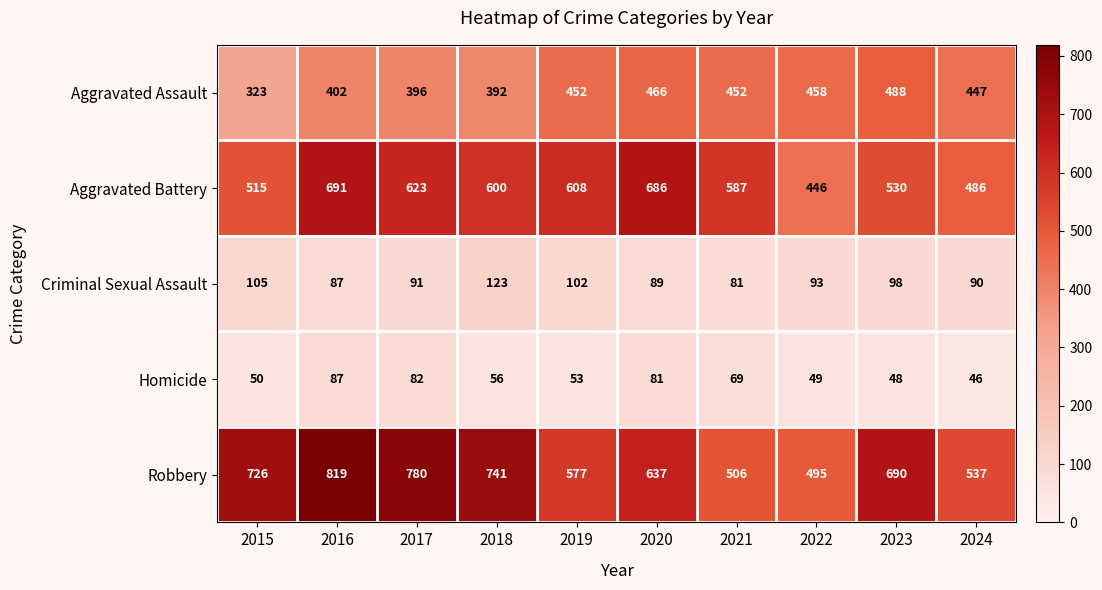

How many values in the Homicide series are below 56?

5